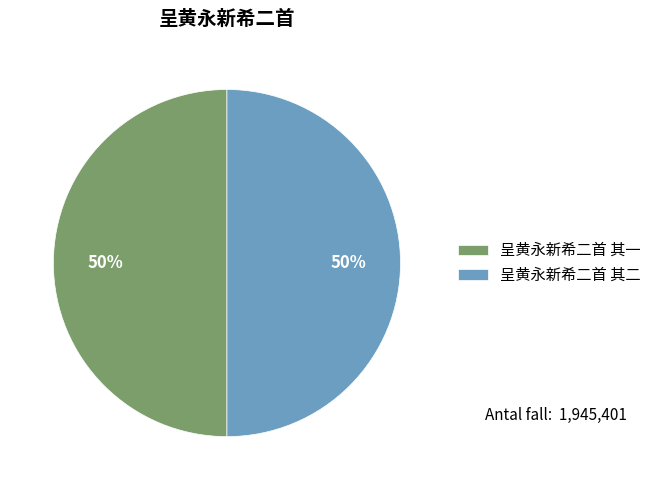

Do 呈黄永新希二首 其一 and 呈黄永新希二首 其二 together represent more than half of the pie?

Yes